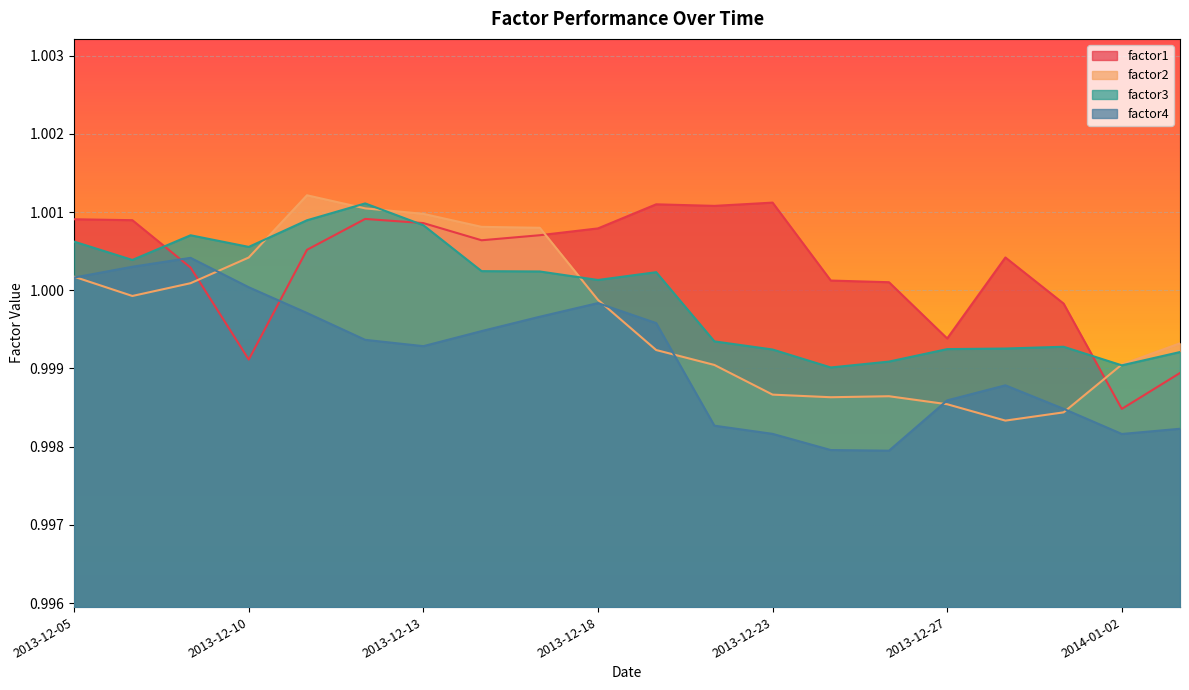

What is the value of the factor3 point at the 2nd from the left?

1.0